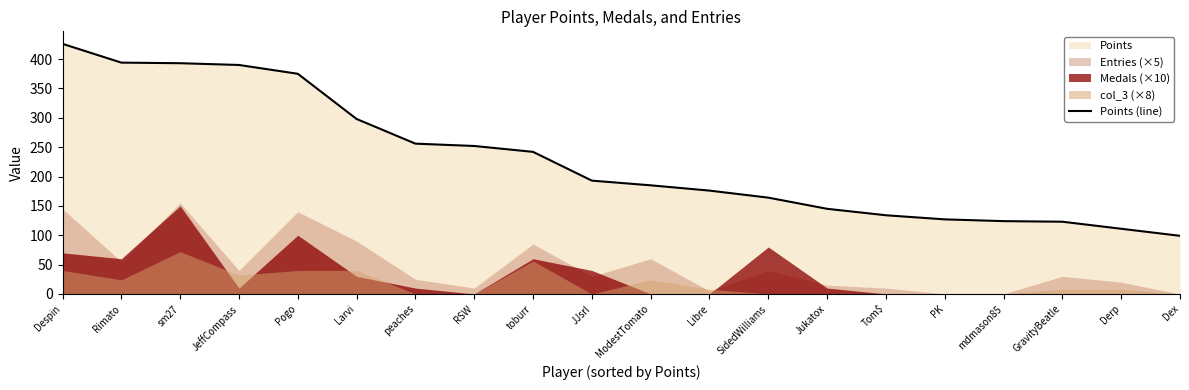

How many values exceed 193?

9